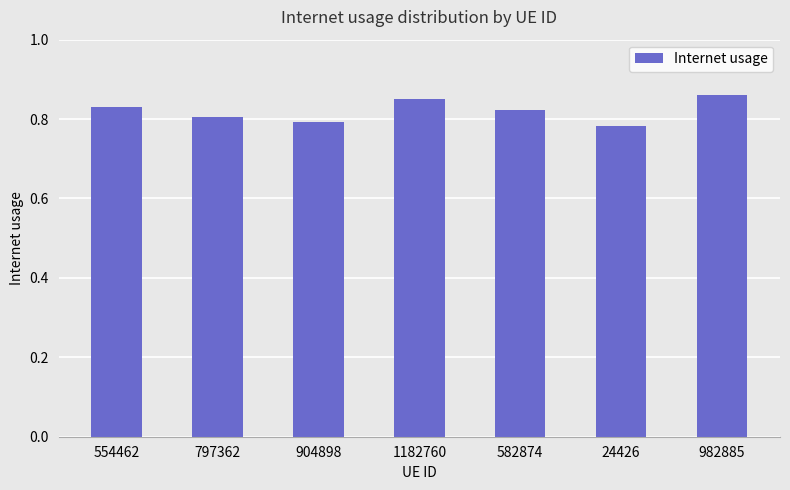

How many categories are shown in the chart?

7